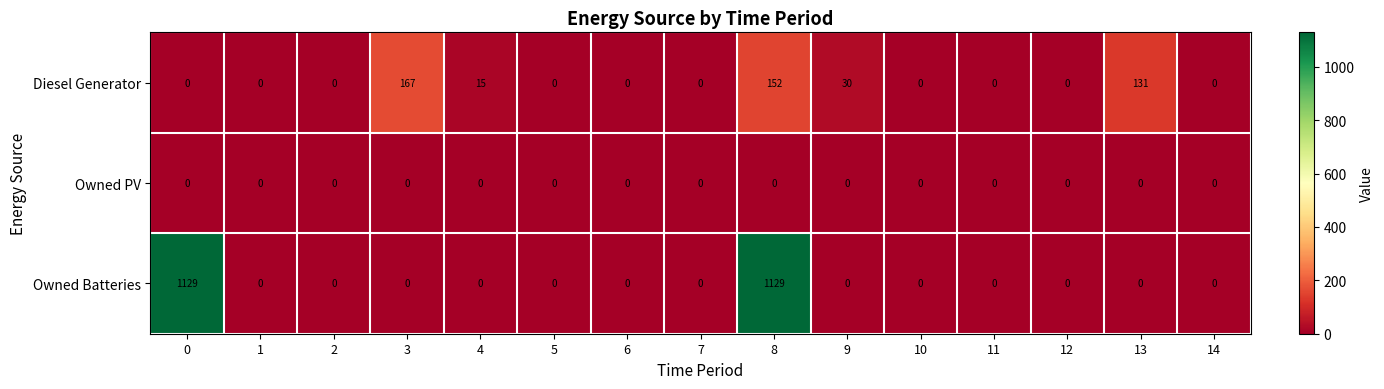

The Owned Batteries series shows 0 at 2. True or false?

True